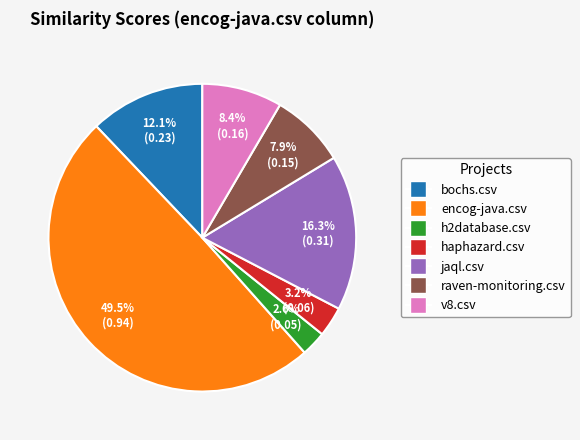

Does bochs.csv account for over 50% of the chart?

No